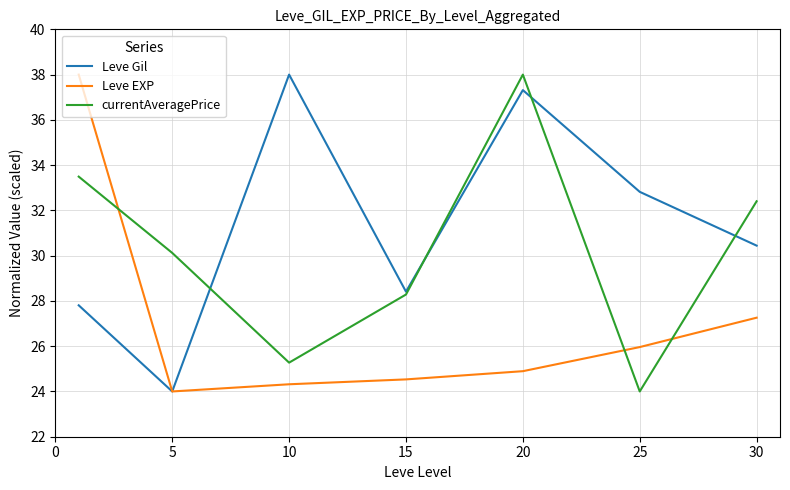

What is the lowest value of the Leve EXP series?

24.0